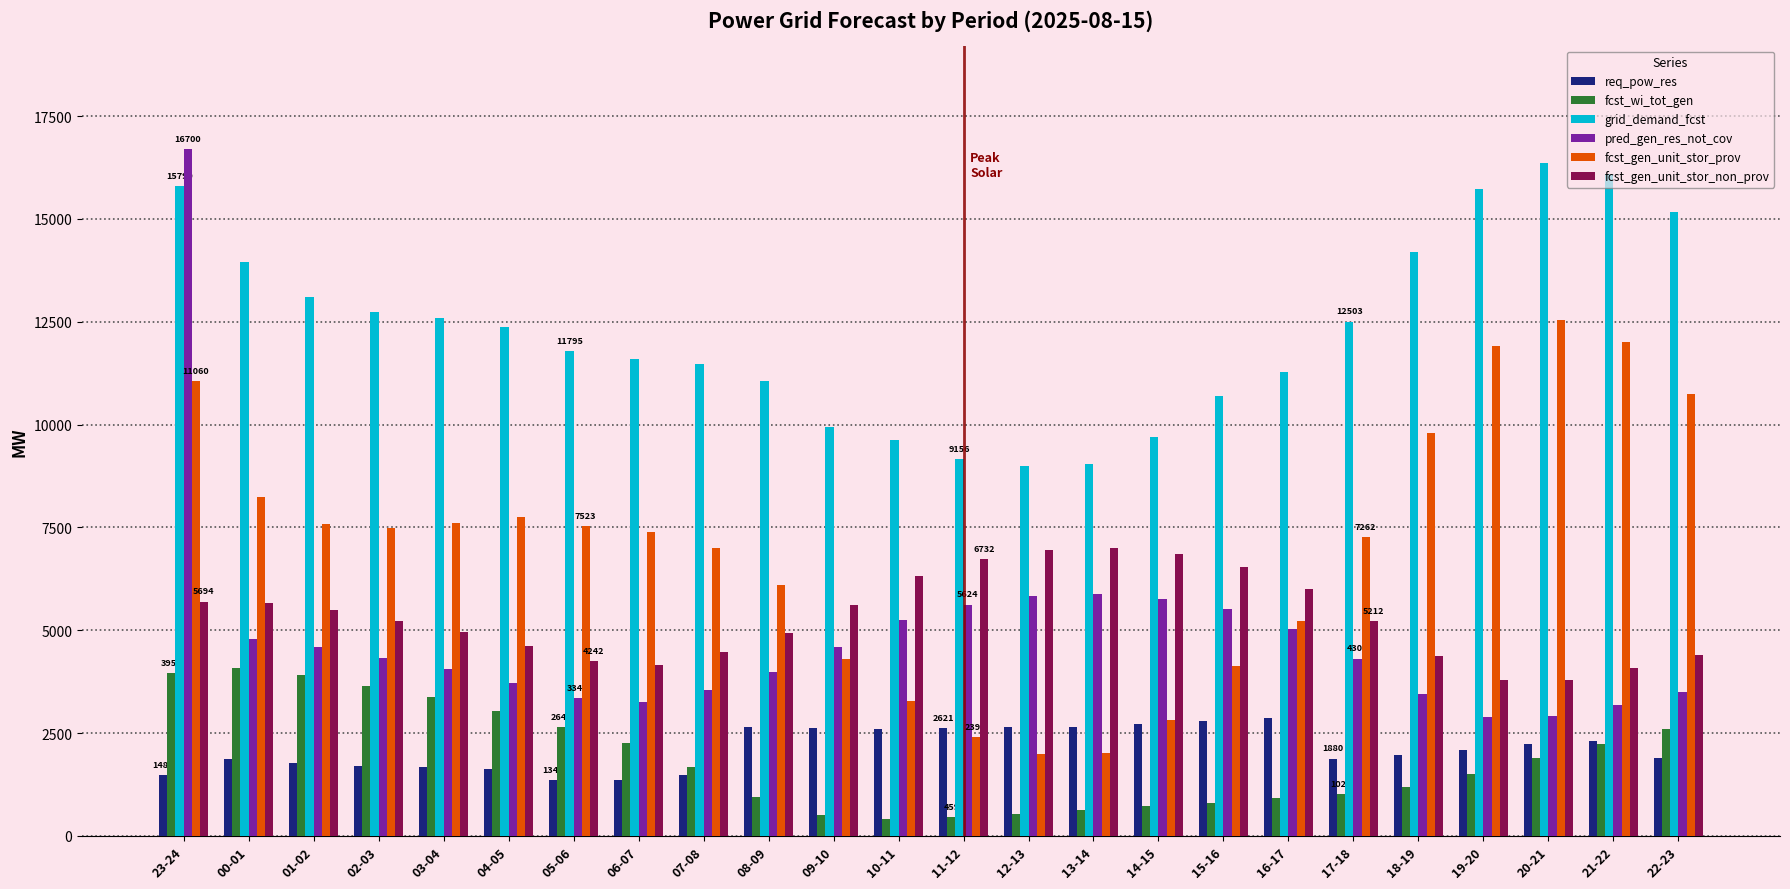

Which series has the widest spread of values?

pred_gen_res_not_cov